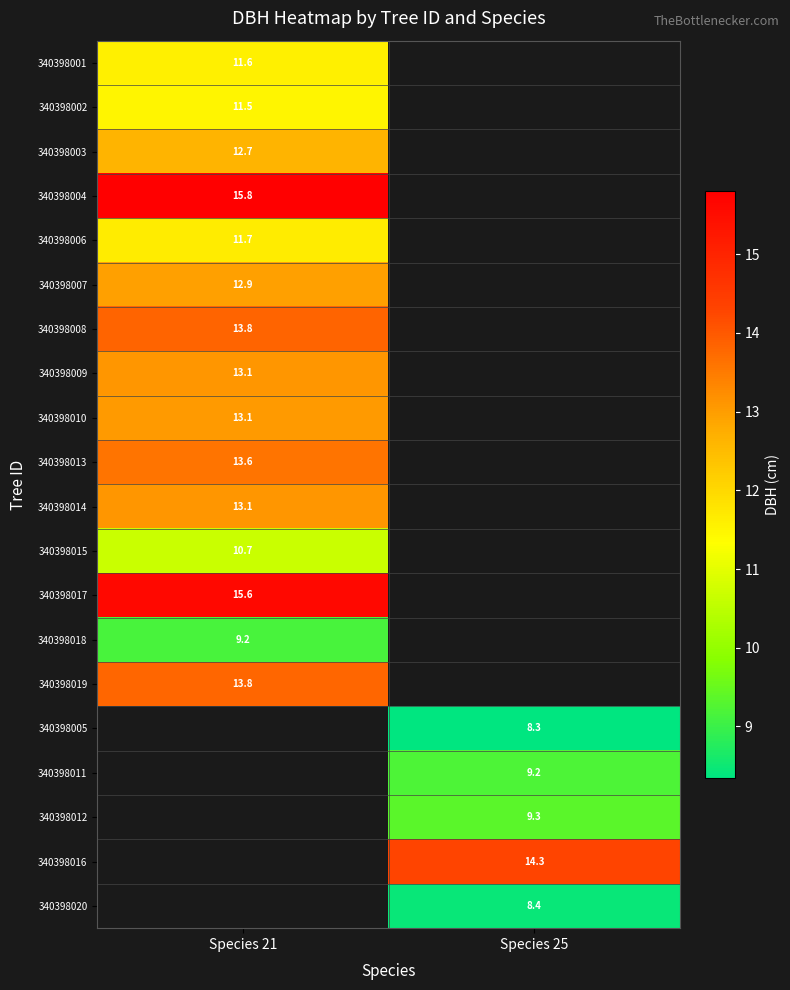

True or false: 340398007 has a value of 2.9 at Species 21.

False